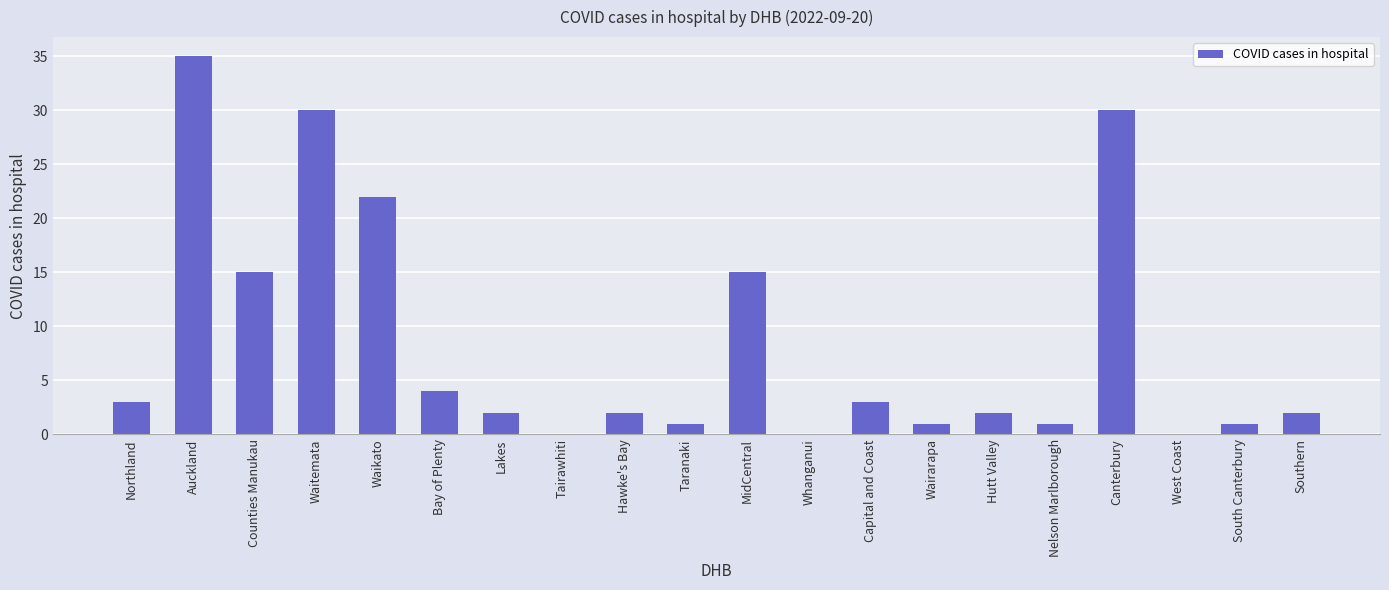

Is it true that the value at Canterbury is 30?

True